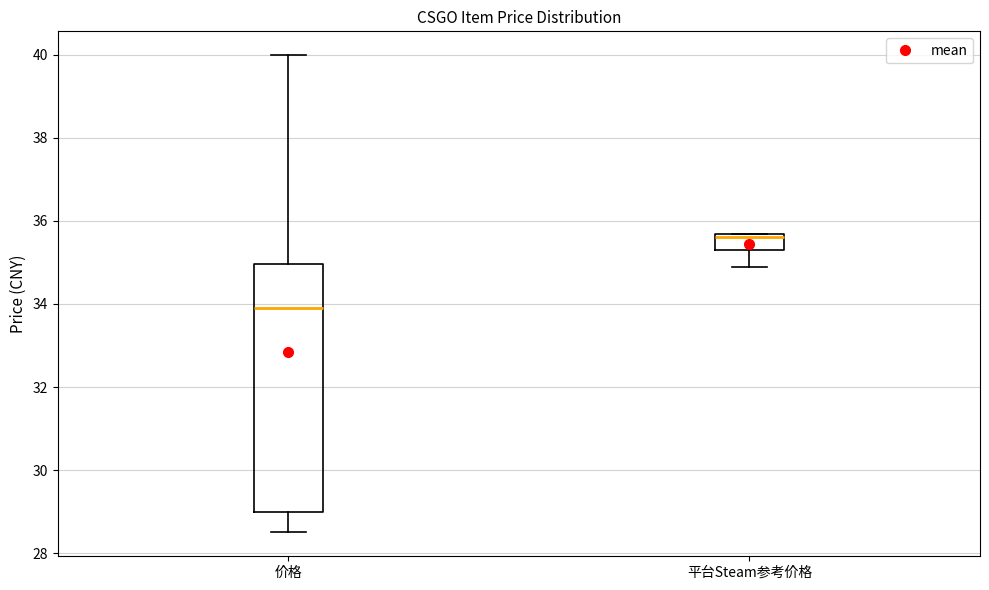

Reading left to right, transcribe this box plot: for each box, give where its median line is, the range the box spans, and where its two whiskers end, as read against the y-axis. The values are not printed on the chart, so give them approximately, as read against the axis.

价格: median 33.8, box 29.0 to 35.0, whiskers 28.6 to 40.0
平台Steam参考价格: median 35.6 (just below the box's upper edge), box 35.2 to 35.6, whiskers 35.0 to 35.6